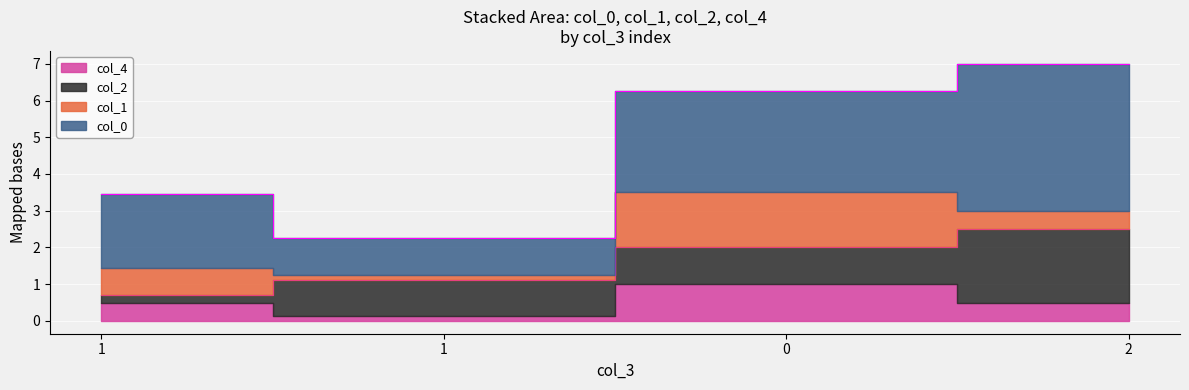

What is the average value of the col_1 series?

0.7